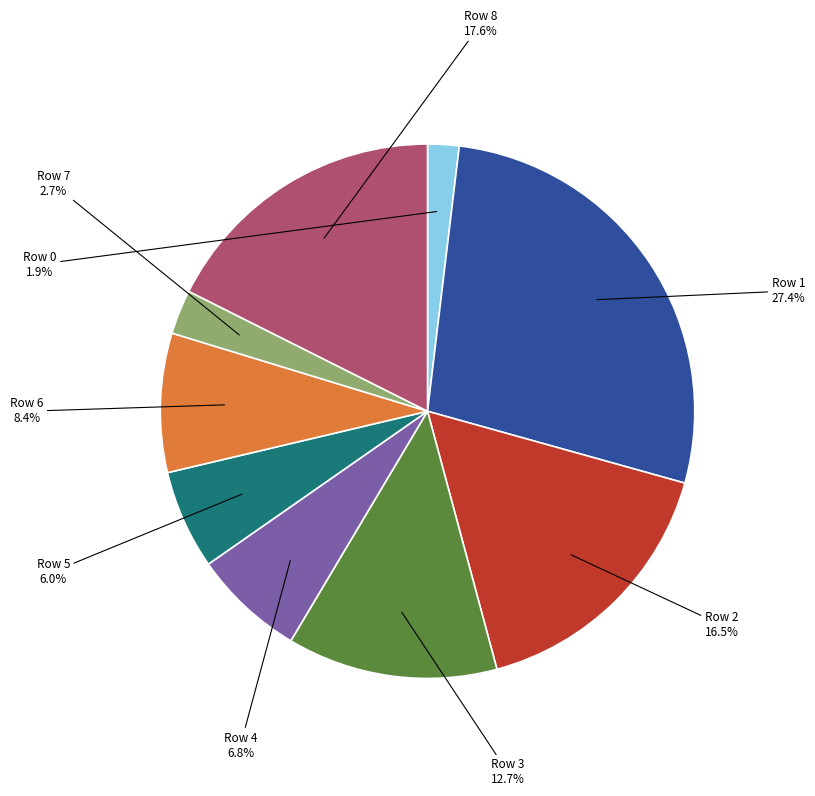

How many slices are in this pie chart?

9